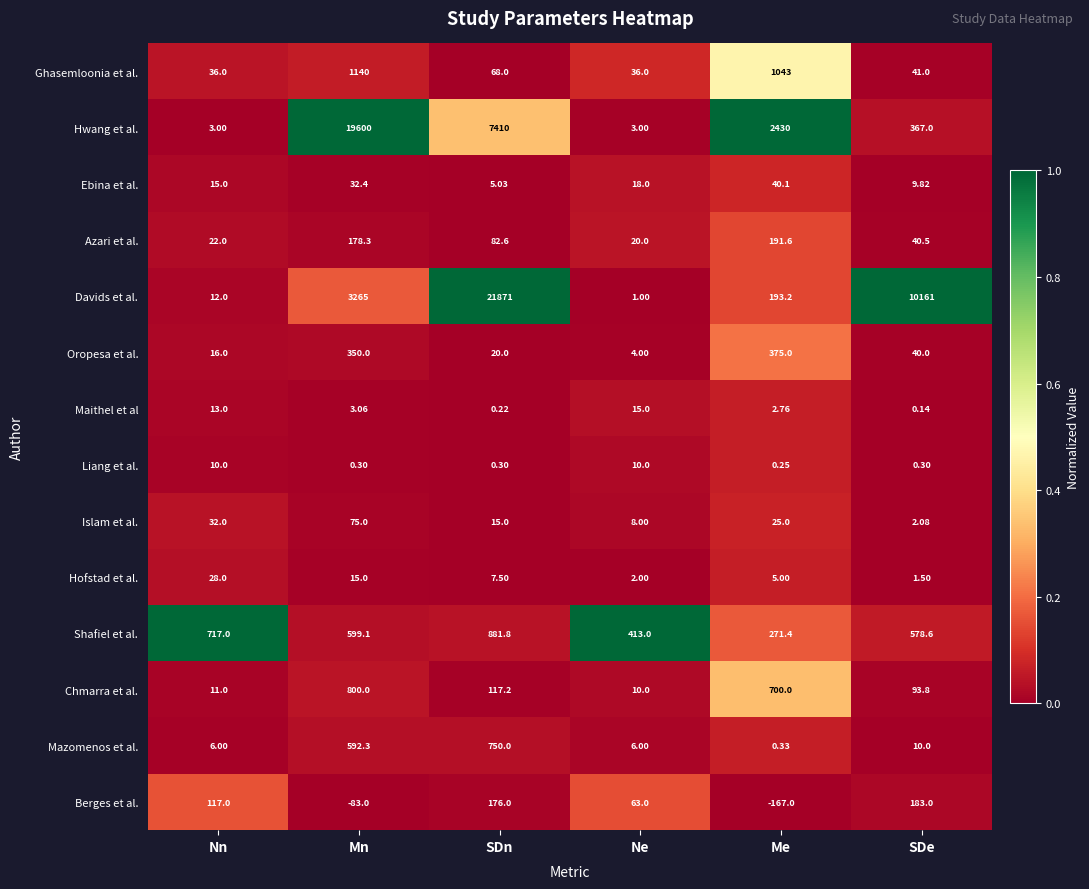

At which category is the sum across all series the highest?

SDn